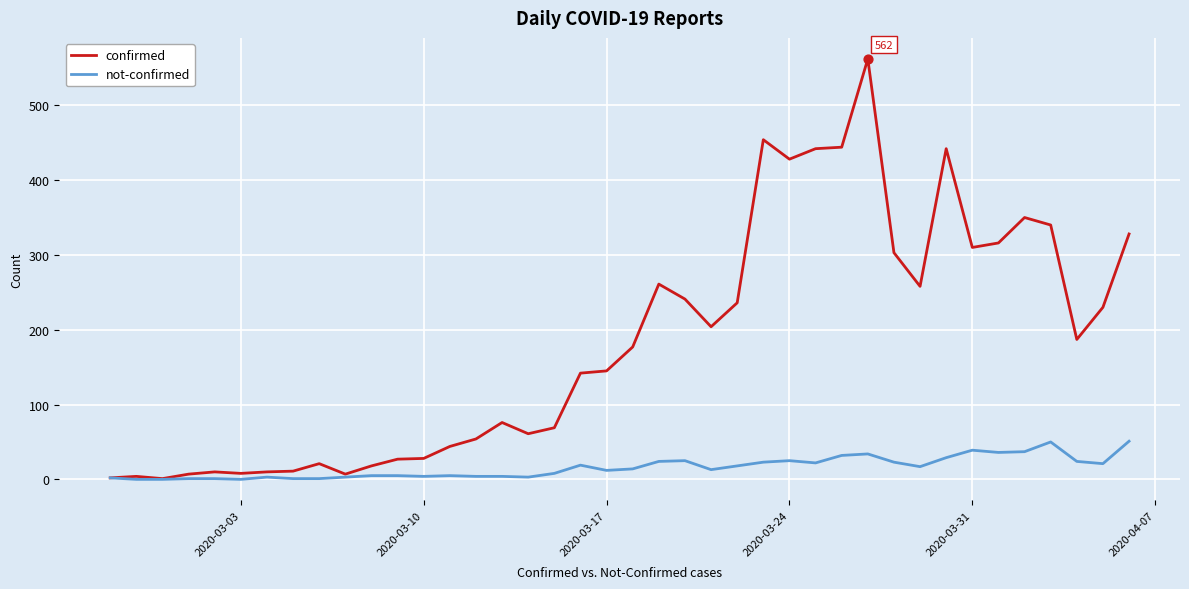

Which series has the widest spread of values?

confirmed